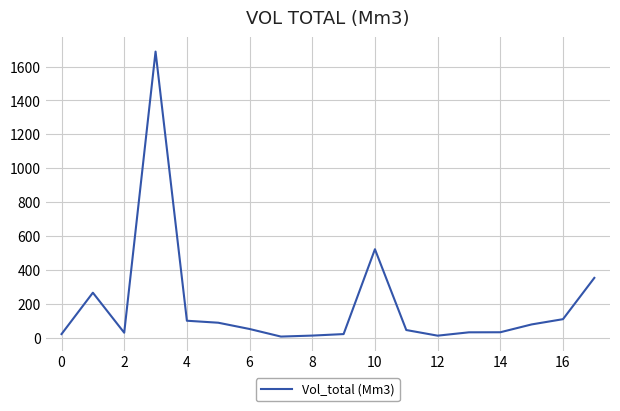

What is the maximum value shown in the chart?

1688.4